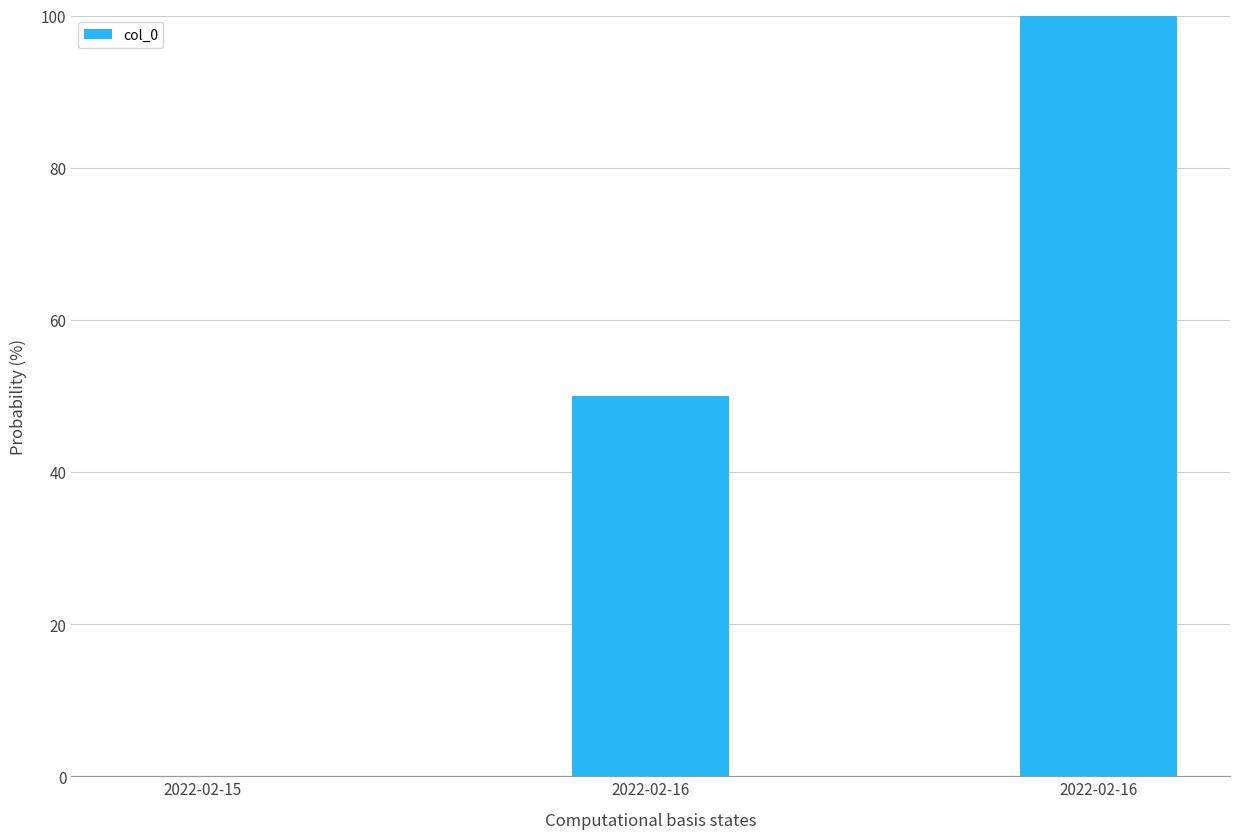

What is the difference between the values at 2022-02-15 and 2022-02-16?

100